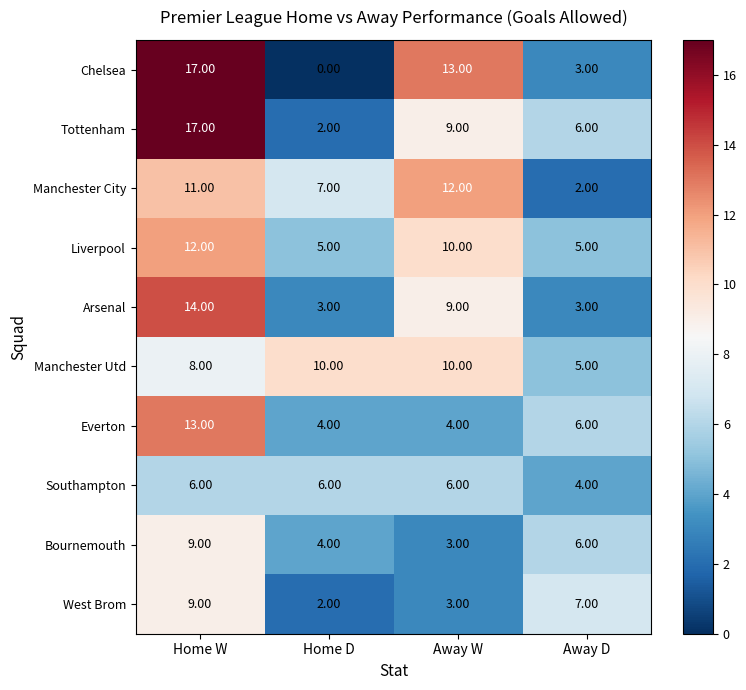

What is the difference between the maximum and minimum values in the Arsenal series?

11